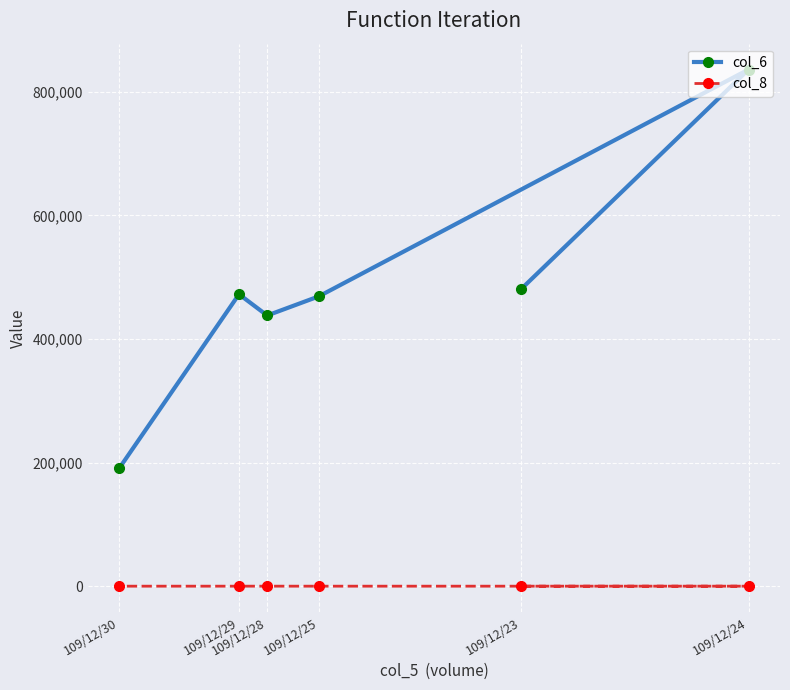

Between 109/12/23 and 109/12/30, which is larger?

109/12/23